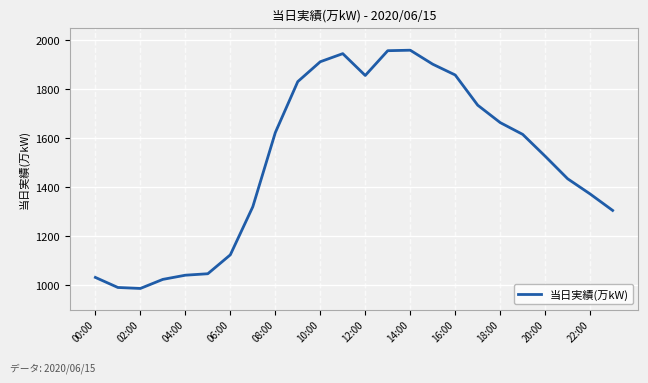

What is the smallest value displayed?

987